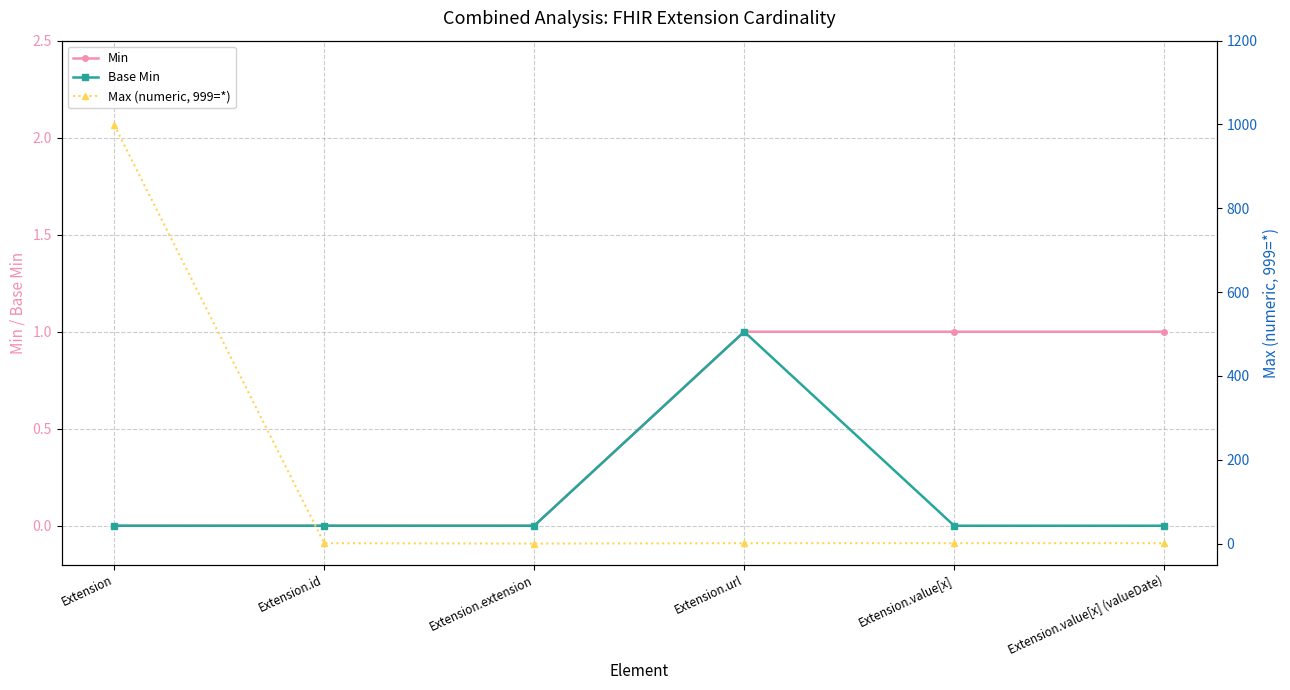

How many values in Min are above zero?

3